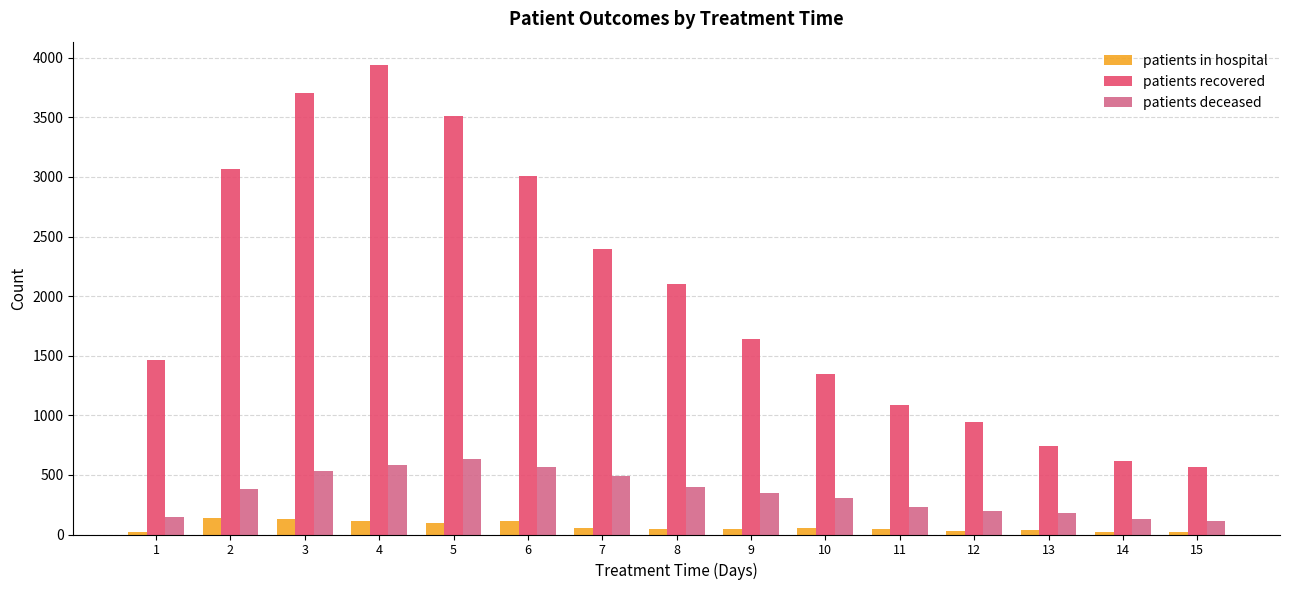

Count the number of data series in this chart.

3